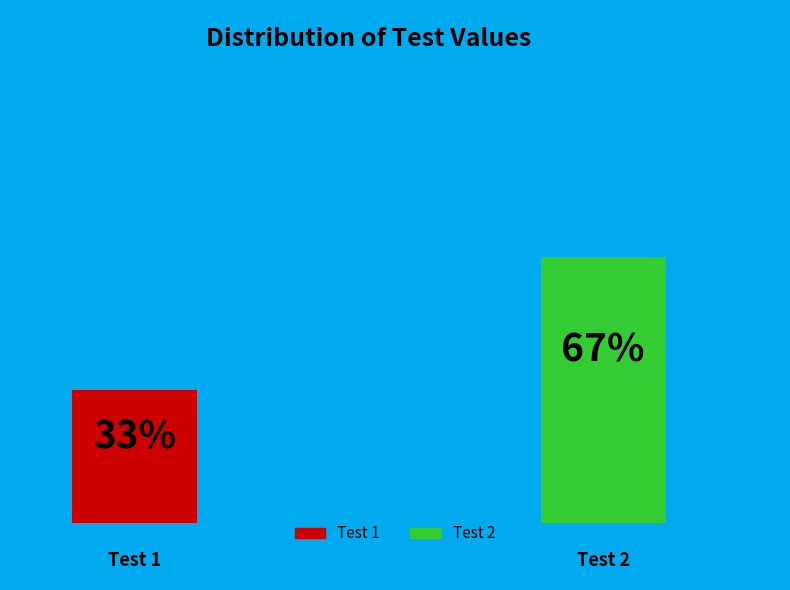

To the nearest percent, what is the combined percentage of Test 1 and Test 2?

100%